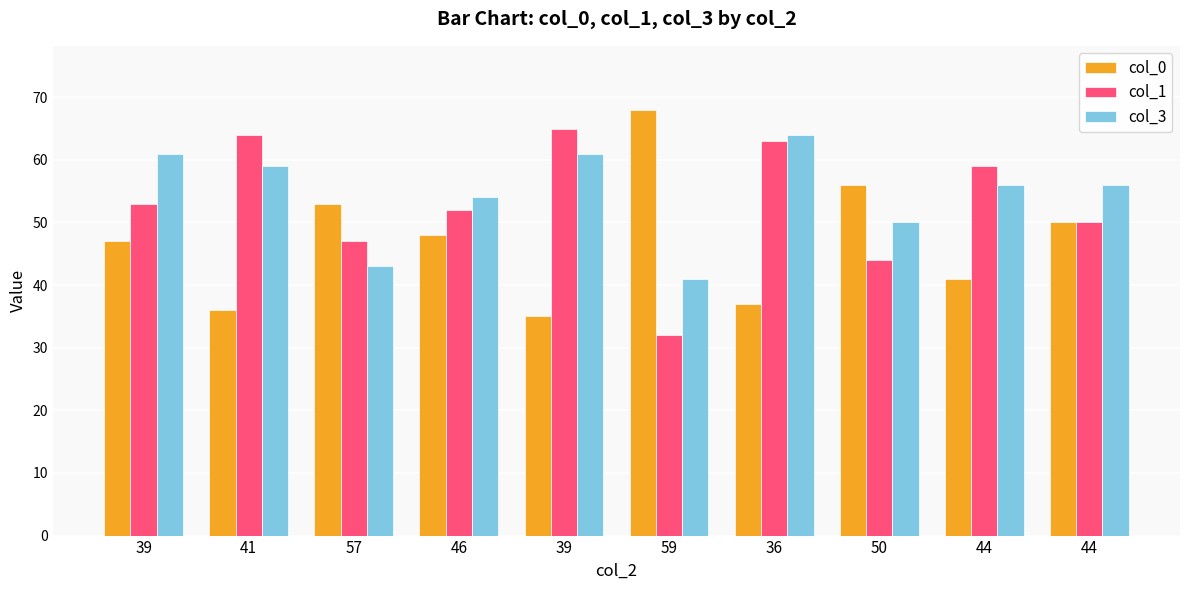

List the series in order of their peak value, lowest first.

col_3, col_1, col_0